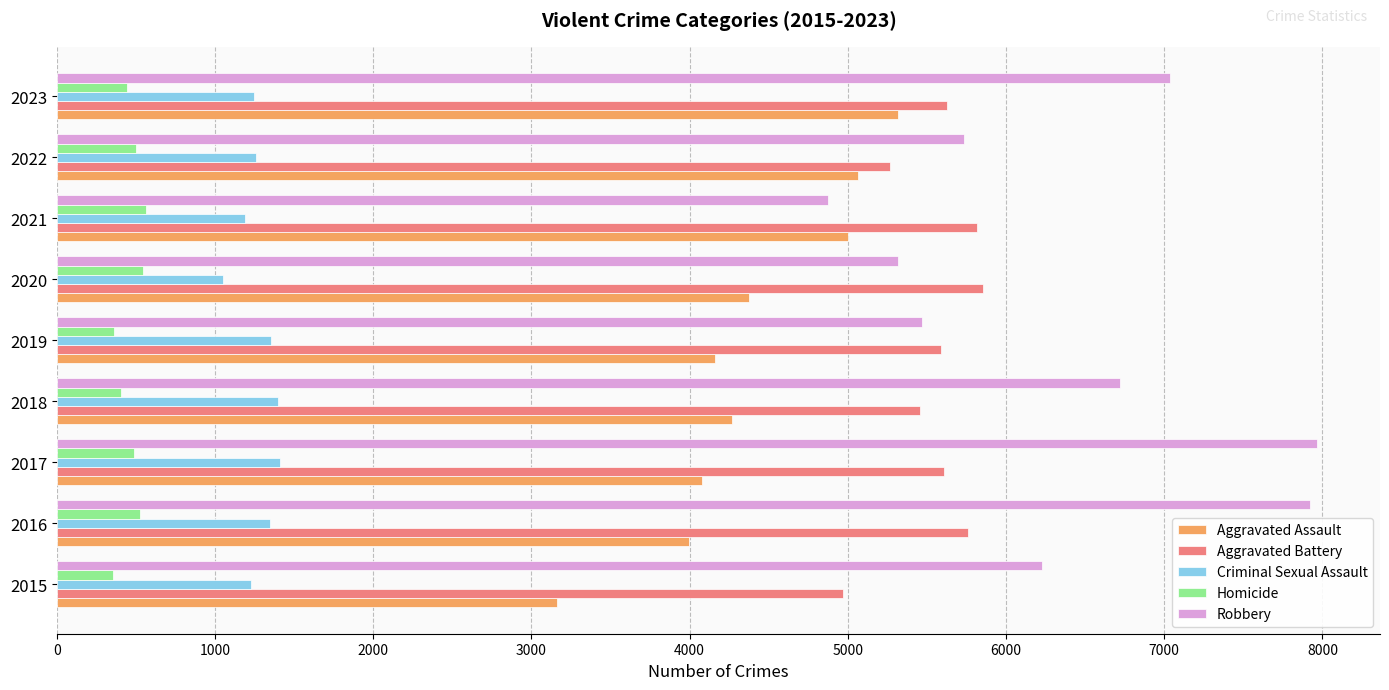

Is it true that Criminal Sexual Assault equals 700 at 2018?

False